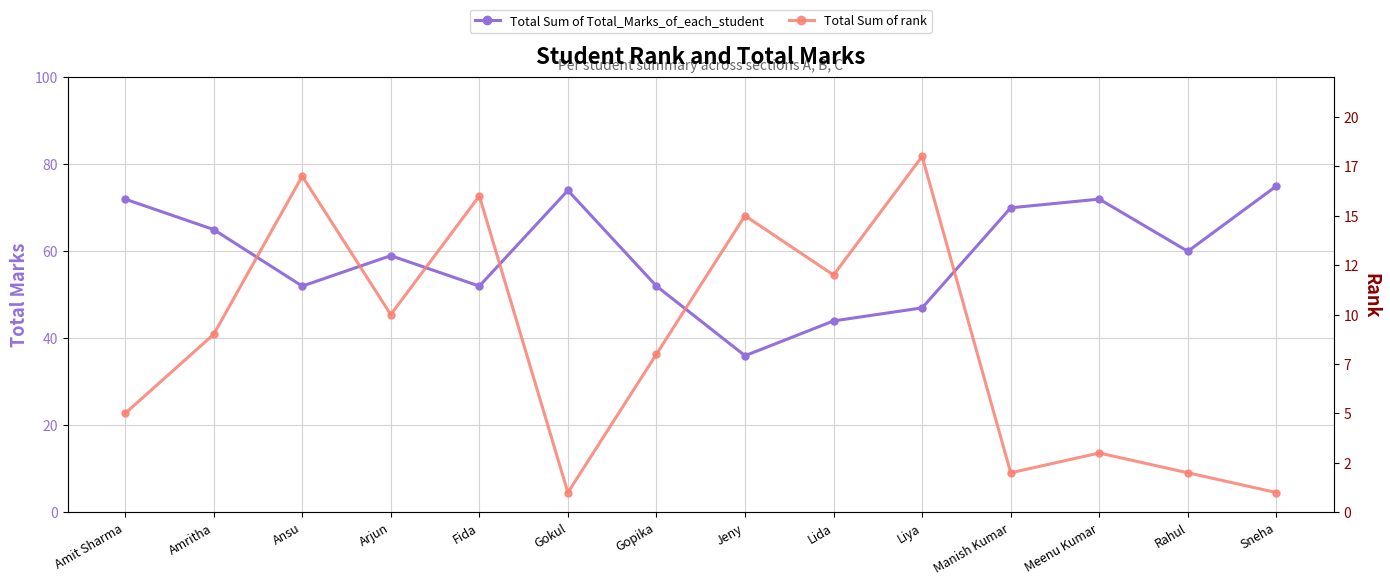

List the series in order of their overall mean, highest first.

Total Sum of Total_Marks_of_each_student, Total Sum of rank